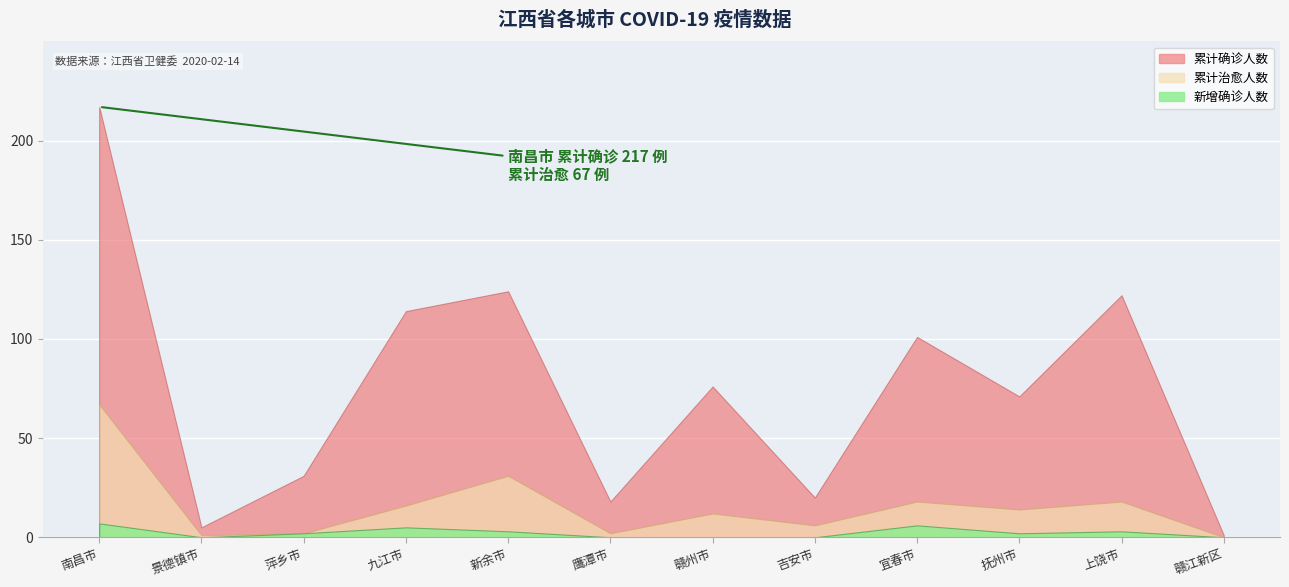

What position from the left is 九江市?

4